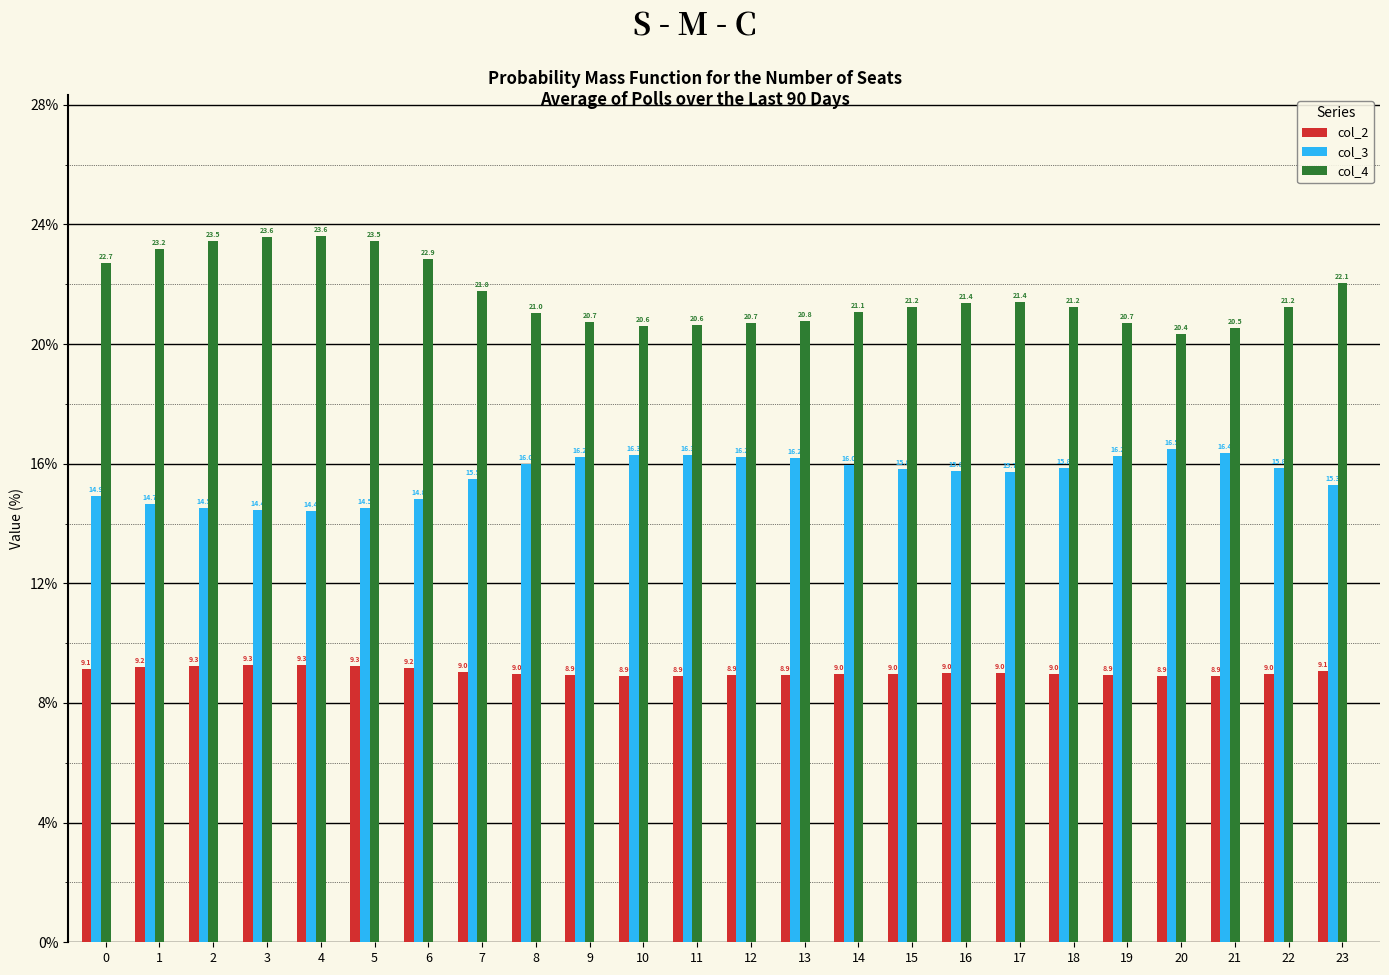

How many values in the col_3 series exceed 15?

17